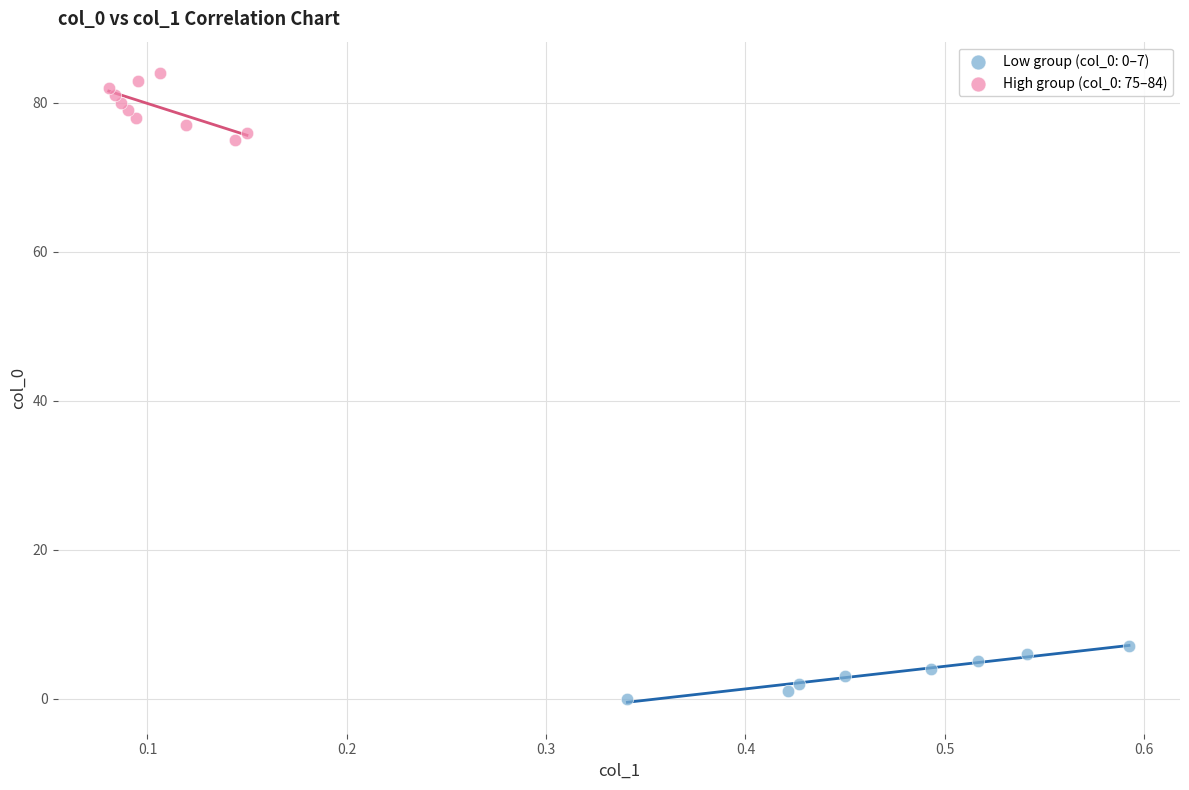

Which series contains the highest Y value?

High group (col_0: 75–84)